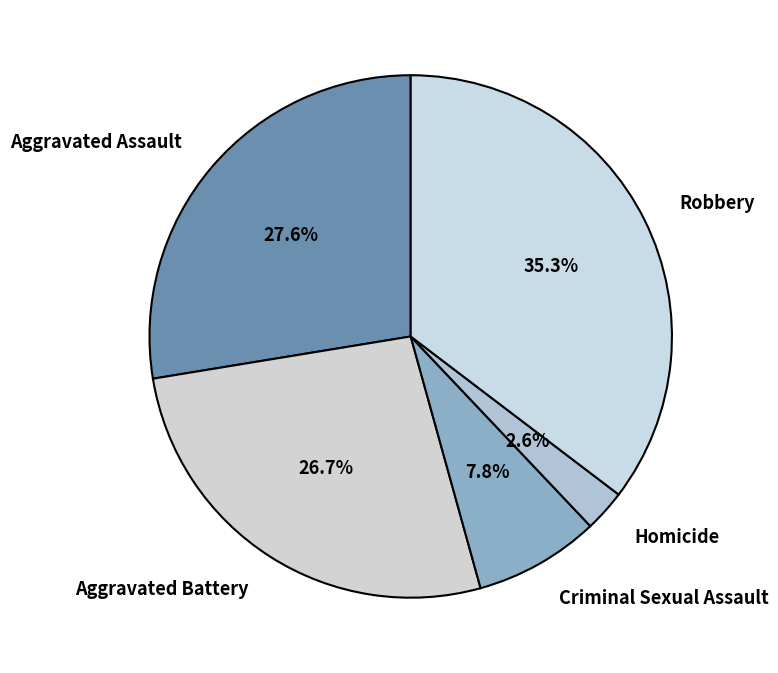

Which slice is the largest?

Robbery